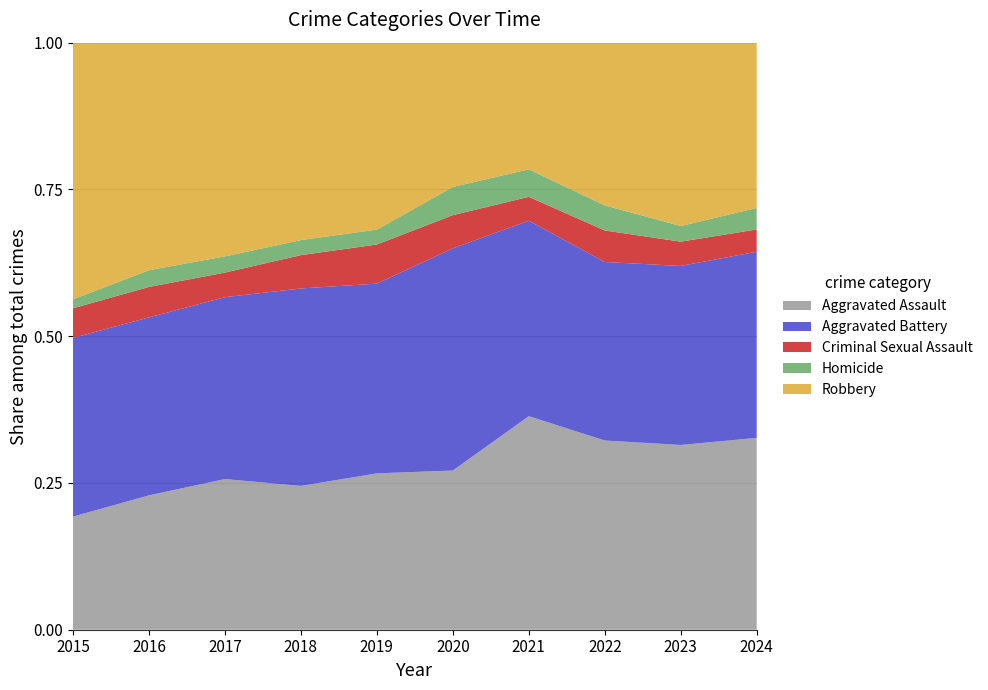

Reading right to left, extract all data points from this chart.

Aggravated Assault: 267	259	264	295	192	220	220	251	225	164
Aggravated Battery: 259	251	249	270	268	267	302	303	298	259
Criminal Sexual Assault: 31	34	44	33	40	55	51	41	51	43
Homicide: 30	22	35	38	34	21	23	27	28	13
Robbery: 230	257	227	175	174	263	302	356	381	372